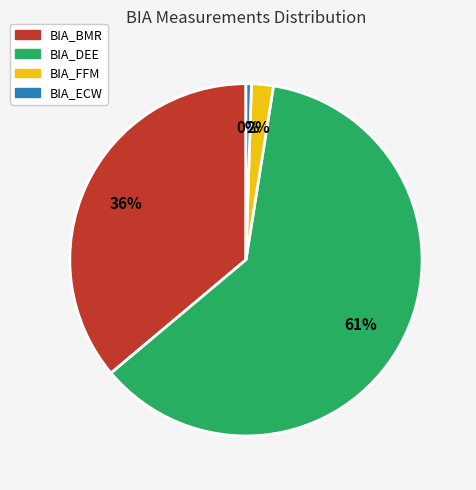

Is there a majority slice in this chart?

Yes